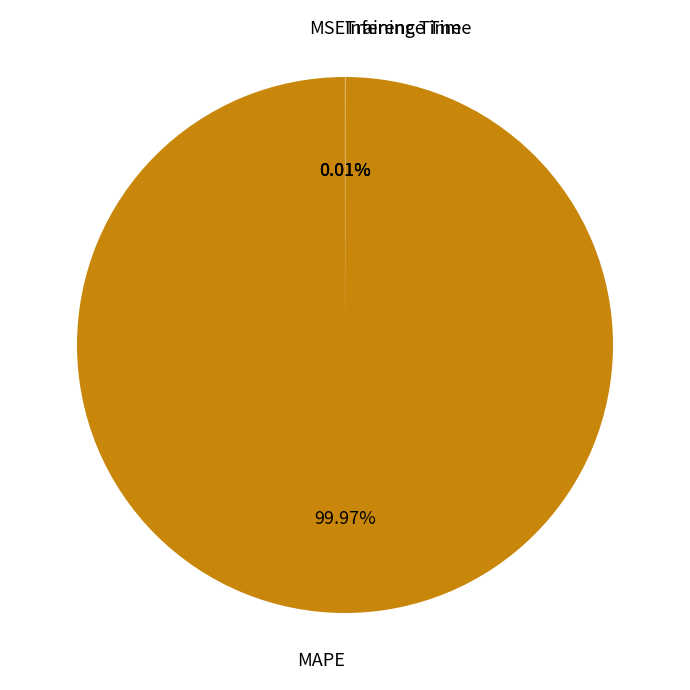

Does any single category account for the majority?

Yes